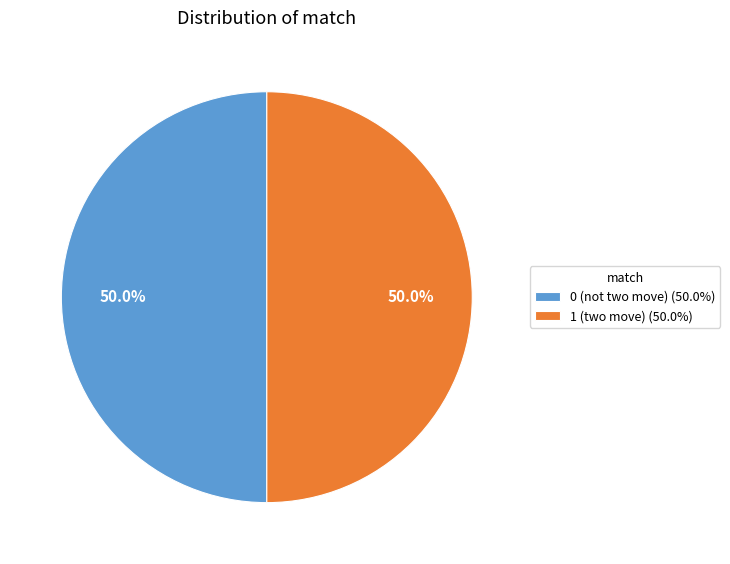

Approximately how many times larger is the value at 0 (not two move) (50.0%) compared to 1 (two move) (50.0%)?

1.0